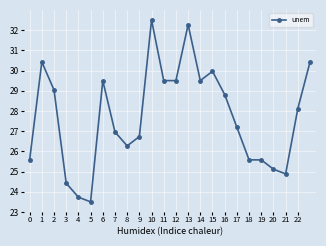

True or false: there are more than 0 points higher than both neighbors.

True